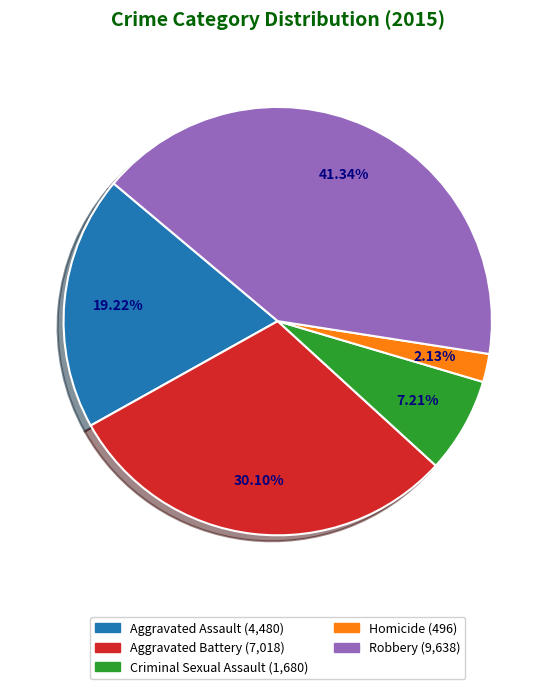

Is the sum of Robbery and Criminal Sexual Assault greater than half?

No